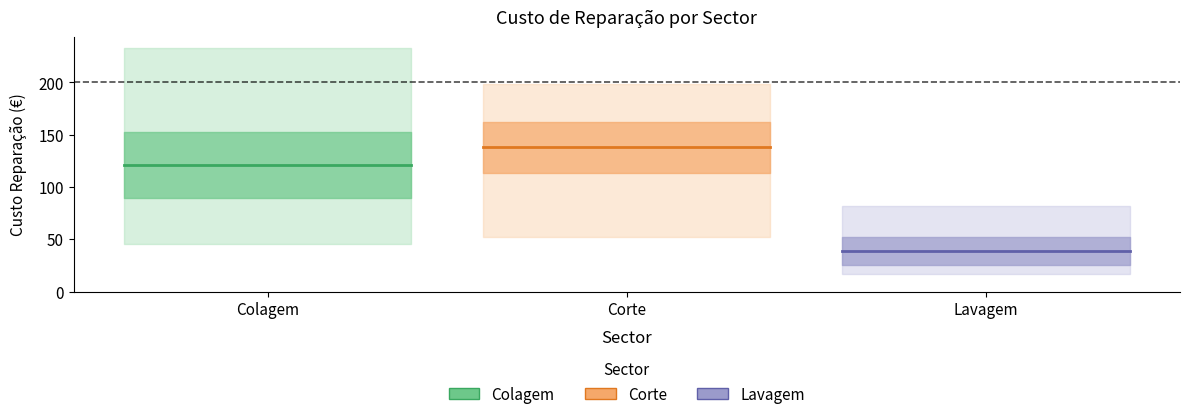

At which category is the sum across all series the highest?

Colagem